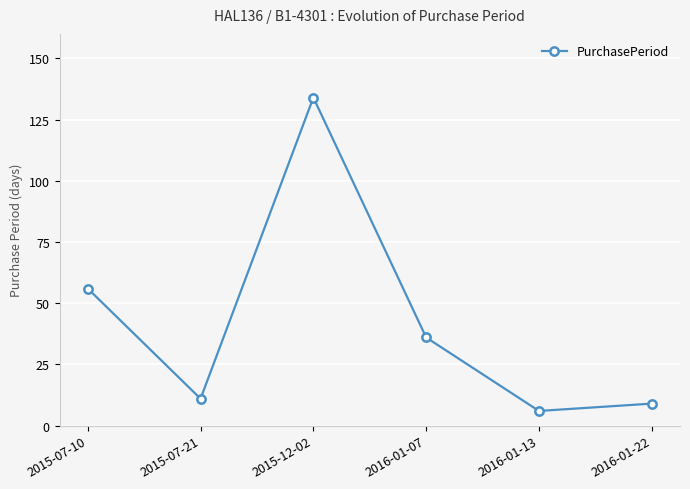

True or false: the data has more than 0 interior local peaks.

True